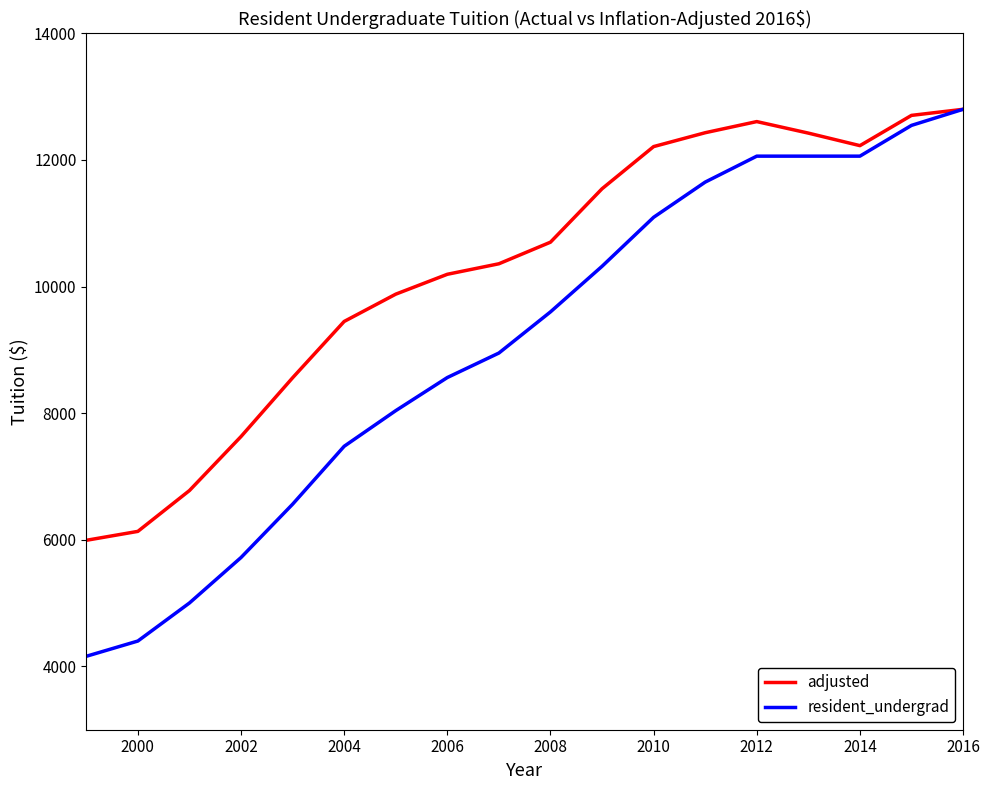

What is the sum of all resident_undergrad values?

163065